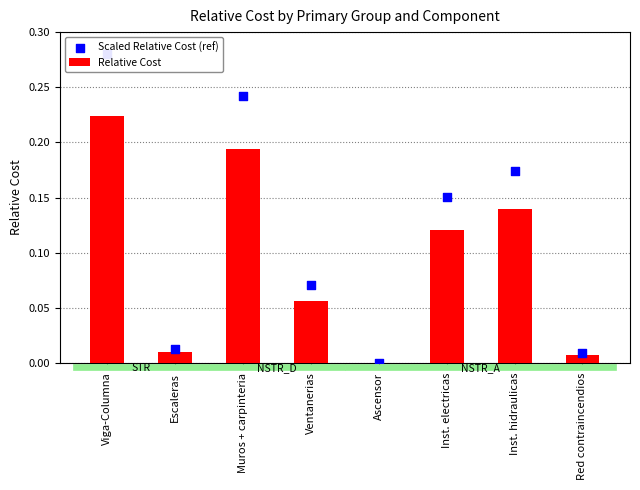

What are all the series names shown in the legend?

Relative Cost, Scaled Relative Cost (ref)